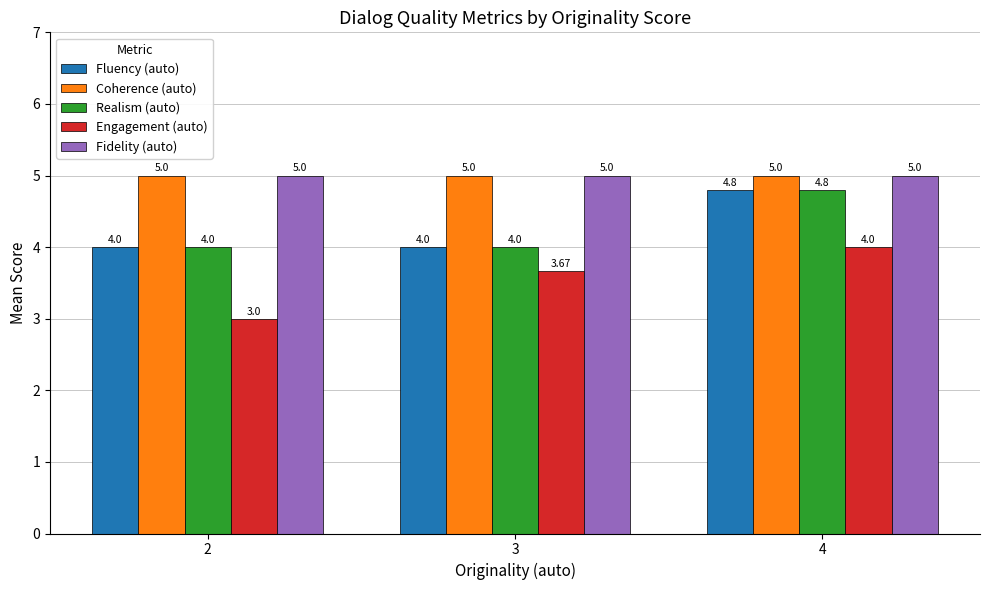

Are the bars horizontal?

No